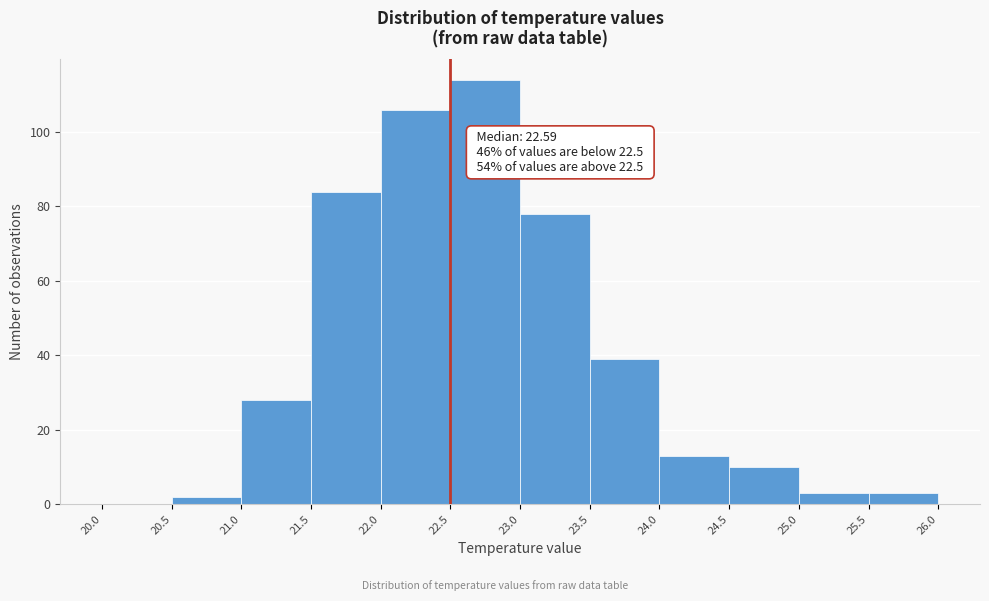

Which range on the x-axis has the tallest bar?

22.5 to 23.0